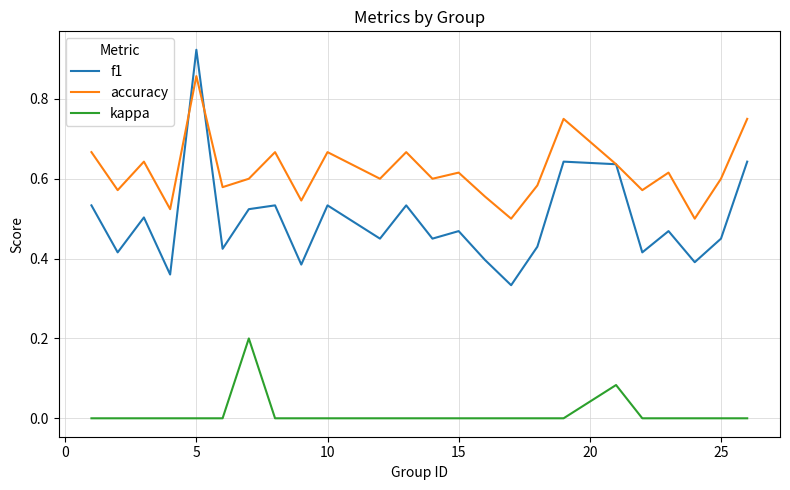

Which series has the largest total across all categories?

accuracy